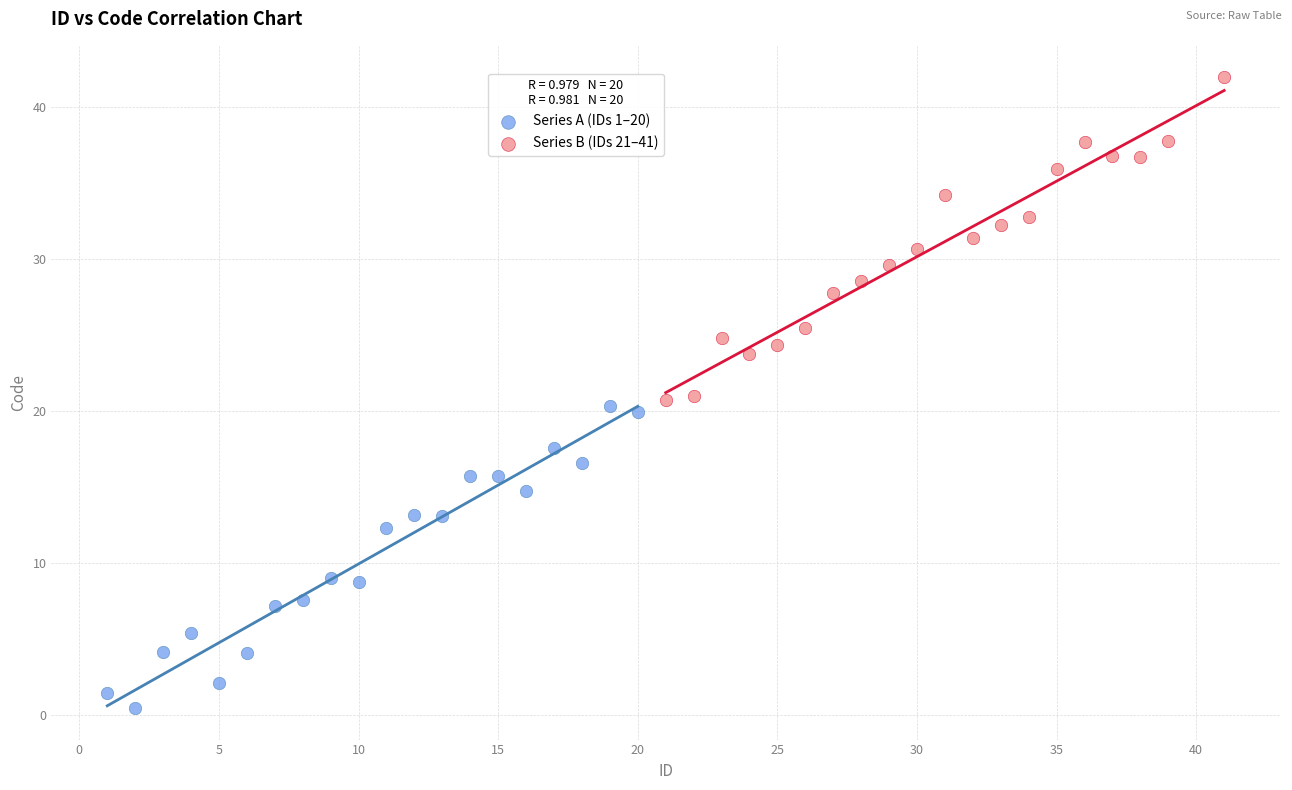

Which series contains the highest Y value?

Series B (IDs 21–41)